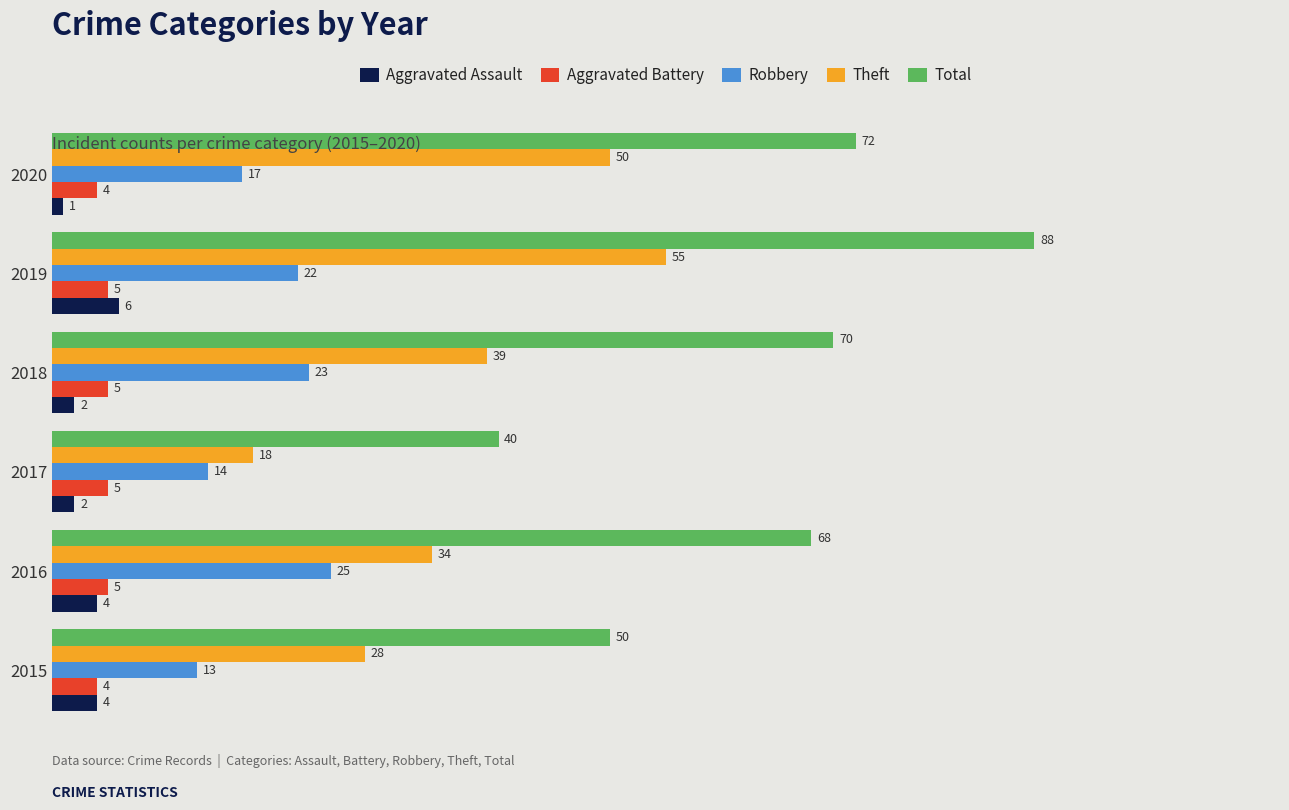

Which series changed the most between 2018 and 2020?

Theft